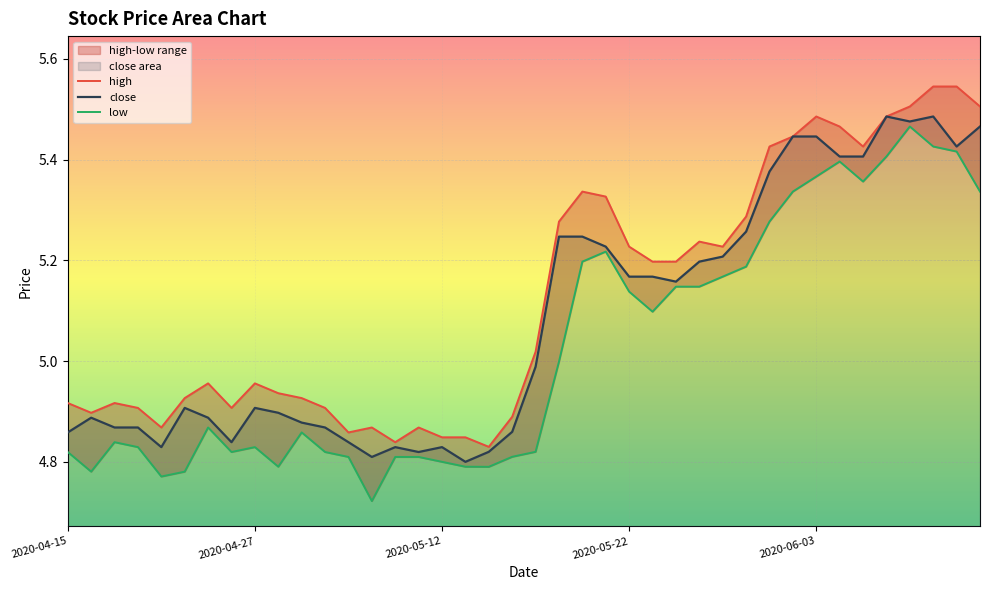

What are all the series names shown in the legend?

close, high, low